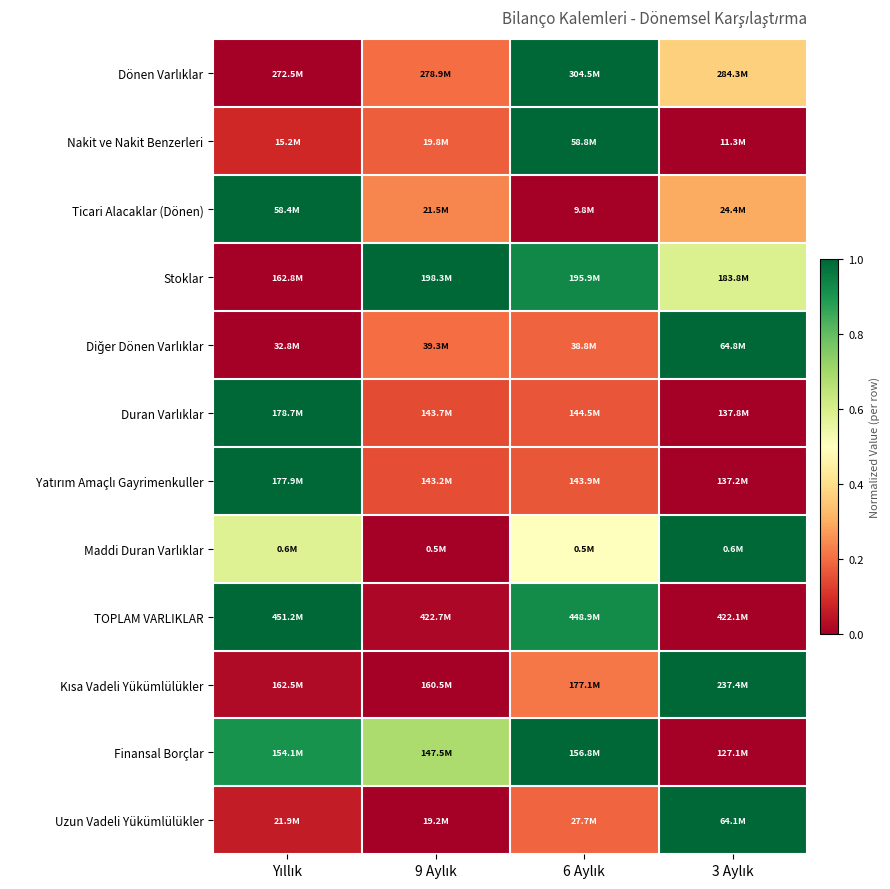

Which category has the lowest value across all series?

Yıllık